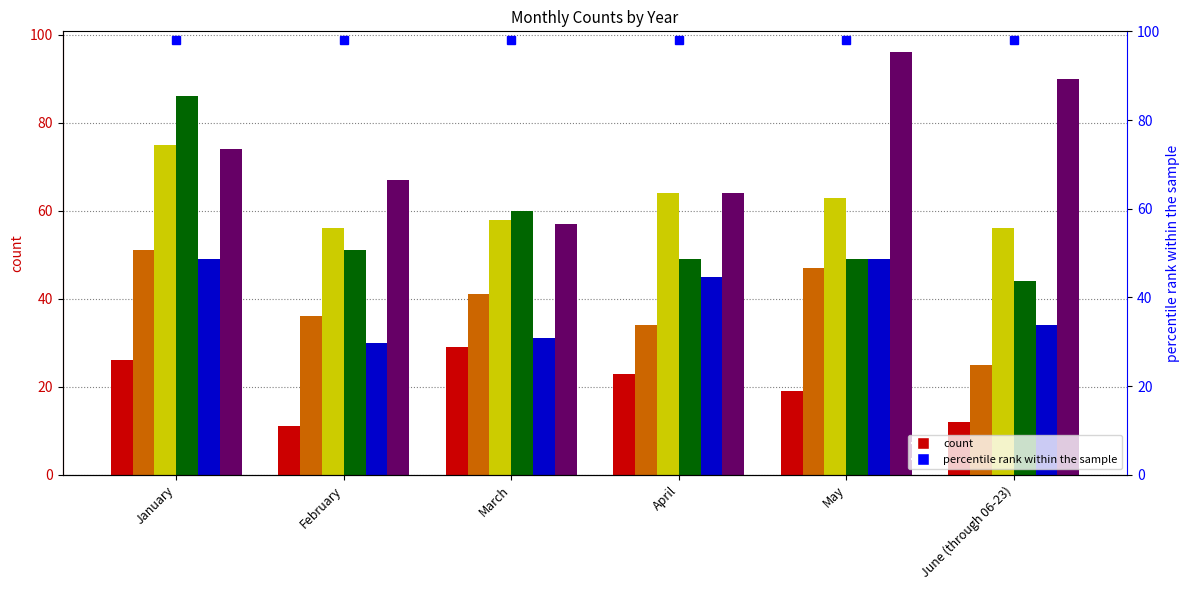

How many distinct data groups are displayed?

6